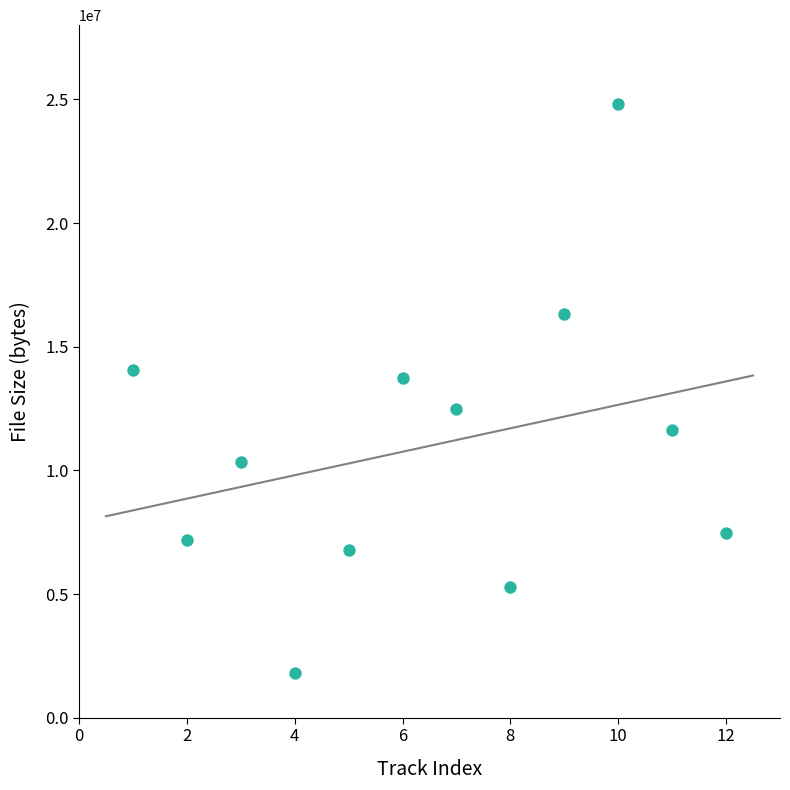

What Y value in the scatter plot is closest to 13304473?

13749215